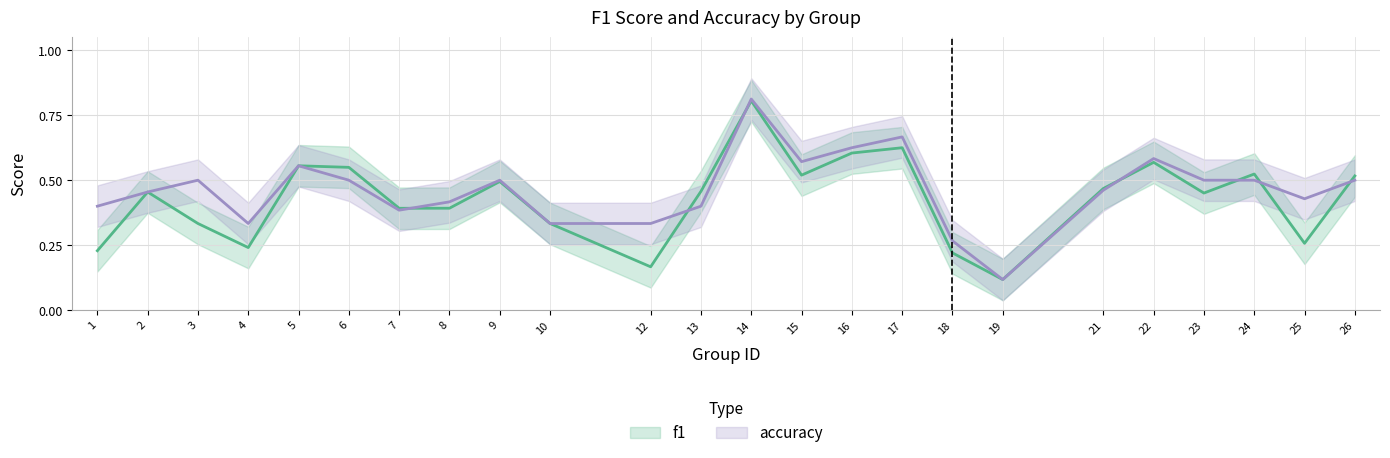

Read the f1 value at 6.

0.5